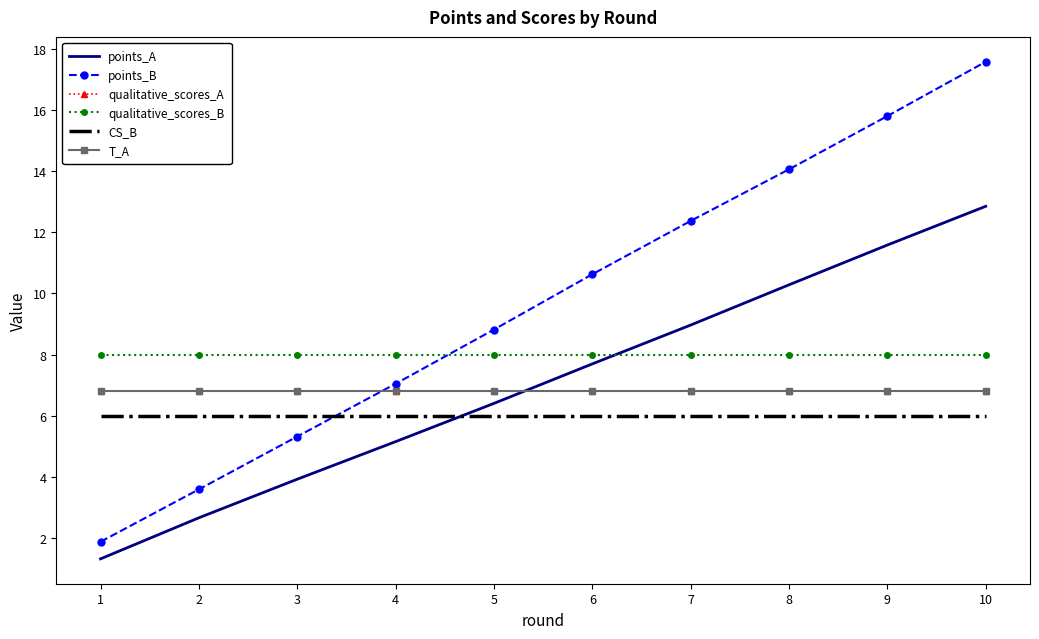

Does the chart have visible grid lines?

No